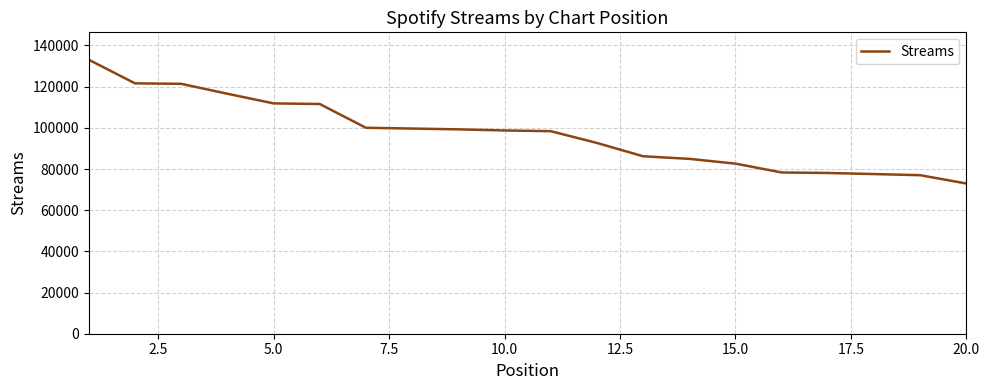

Count the number of categories in the chart.

20